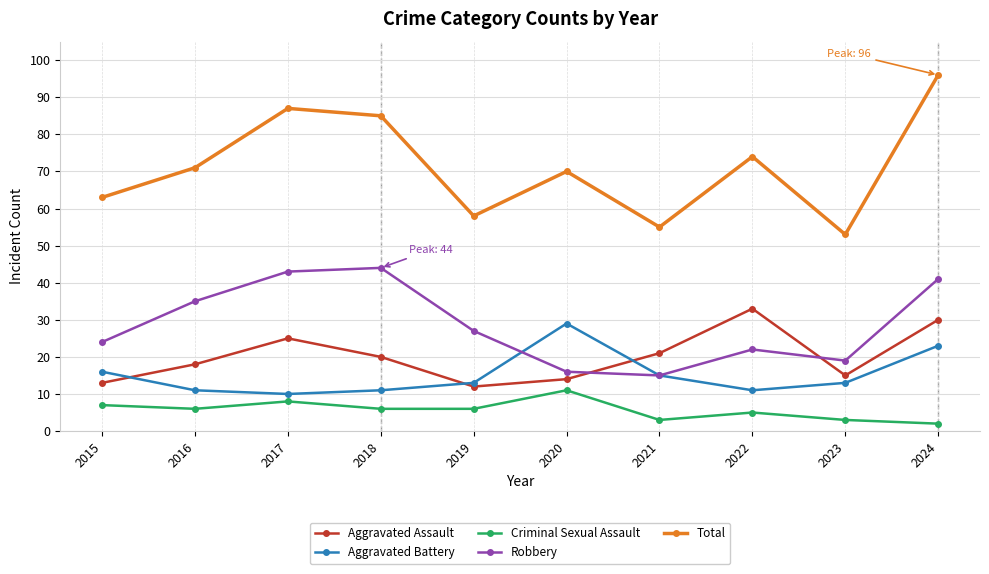

Is it true that Total equals 74 at 2022?

True